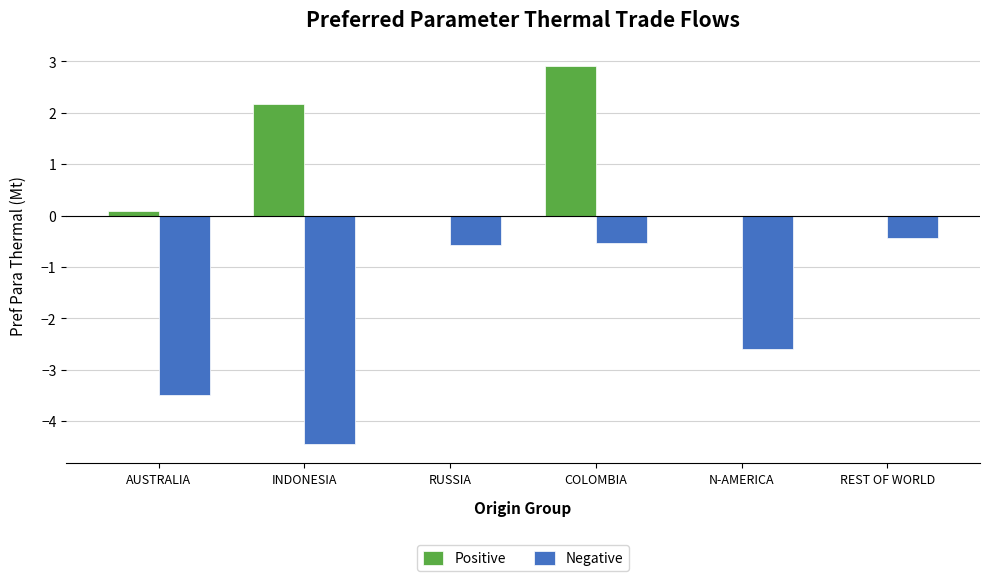

At which category is the sum across all series the highest?

COLOMBIA